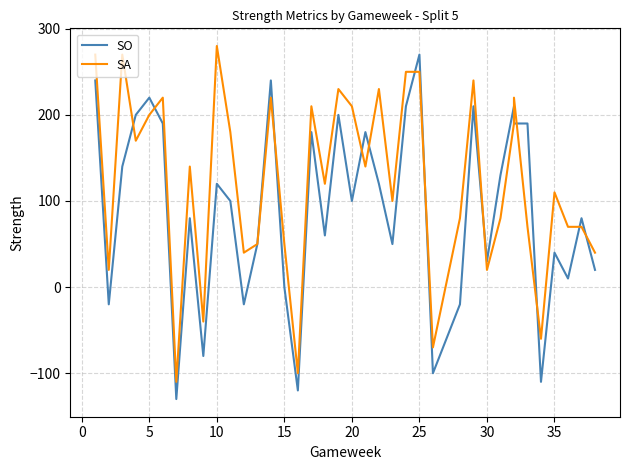

How many negative values does the SA series have?

5